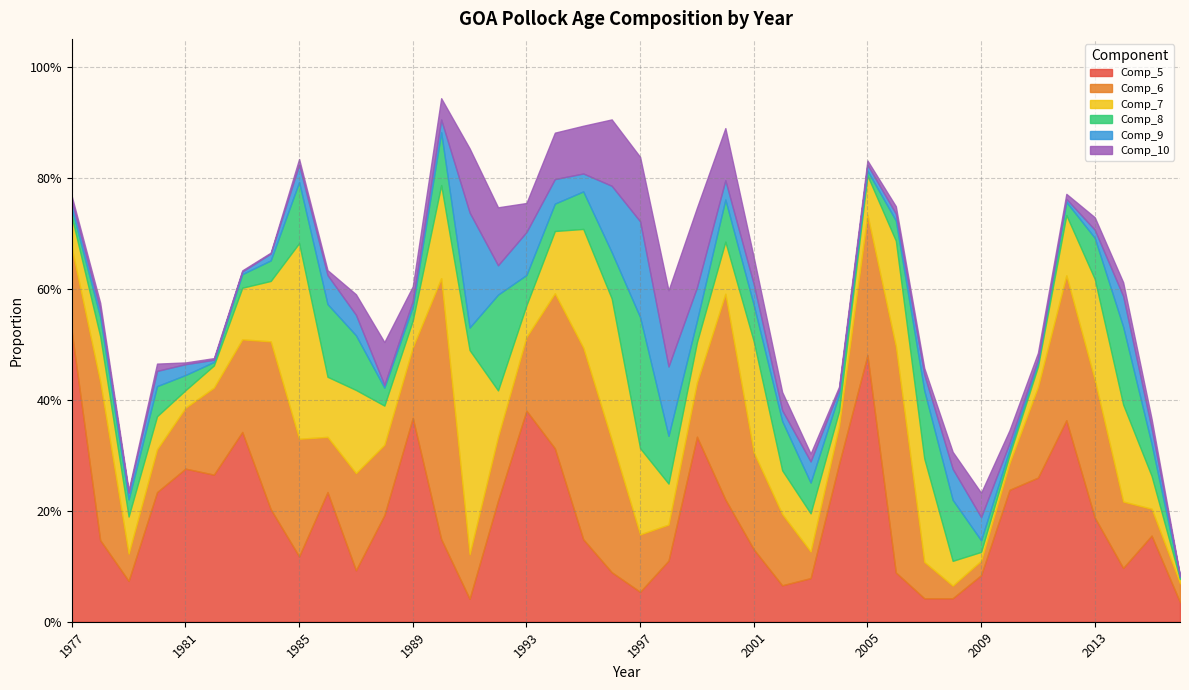

After their last crossing, which series has the higher values: Comp_9 or Comp_10?

Comp_9